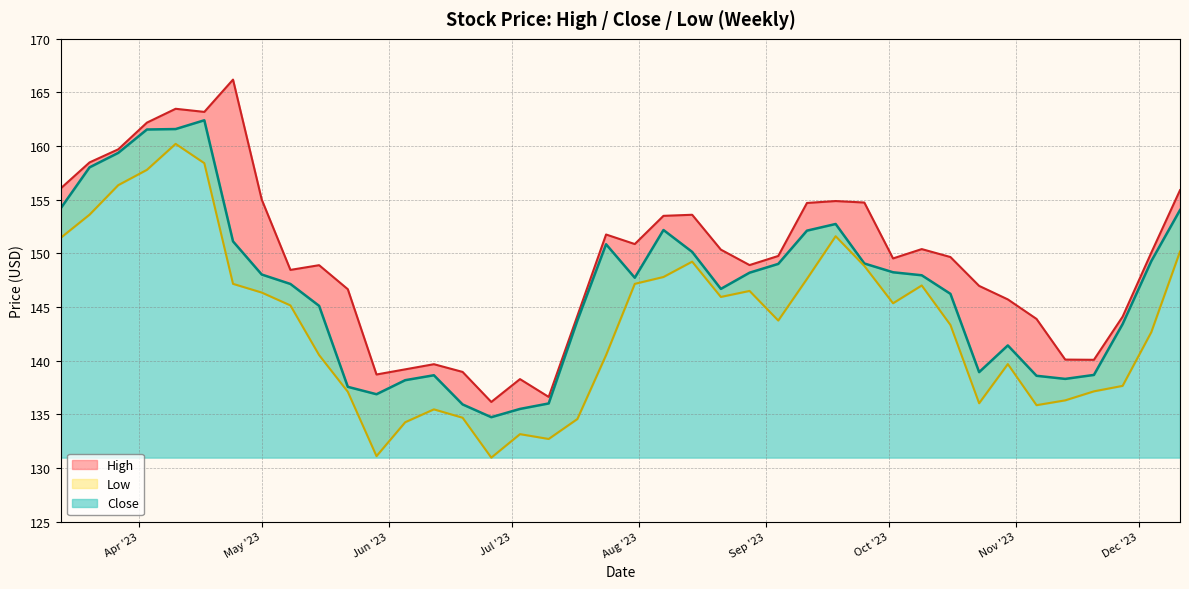

List the series in order of their peak value, highest first.

High, Close, Low